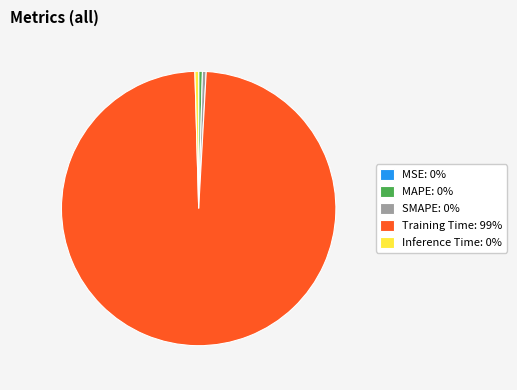

Do Inference Time: 0% and SMAPE: 0% together represent more than half of the pie?

No